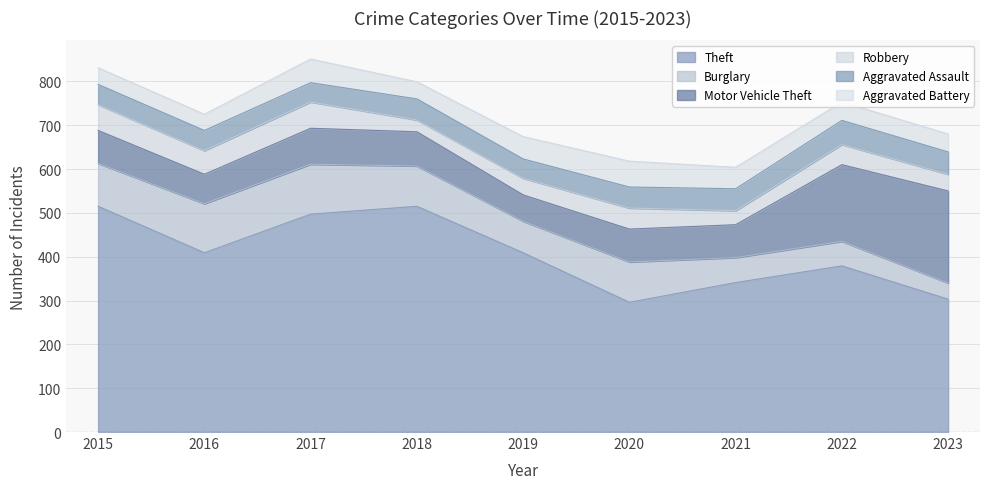

Between which two adjacent categories do Aggravated Battery and Aggravated Assault first intersect?

2016 and 2017